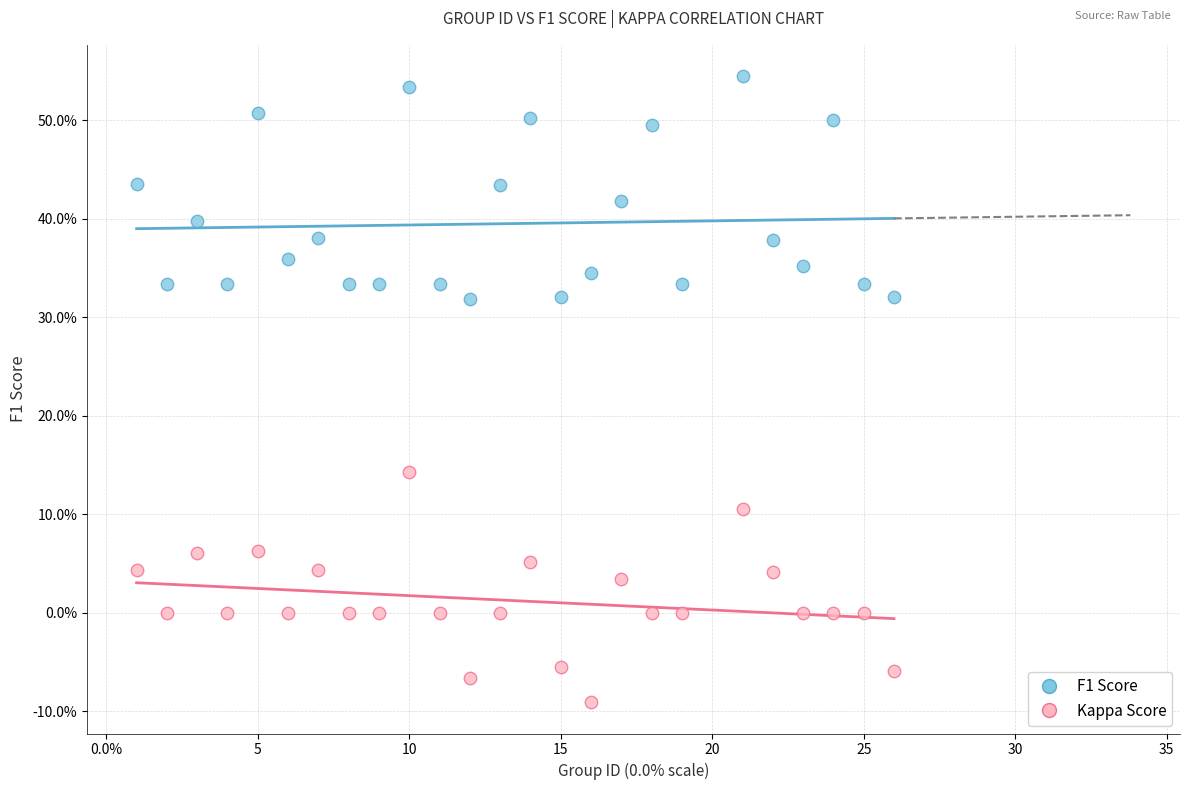

Which series reaches the minimum Y coordinate?

Kappa Score